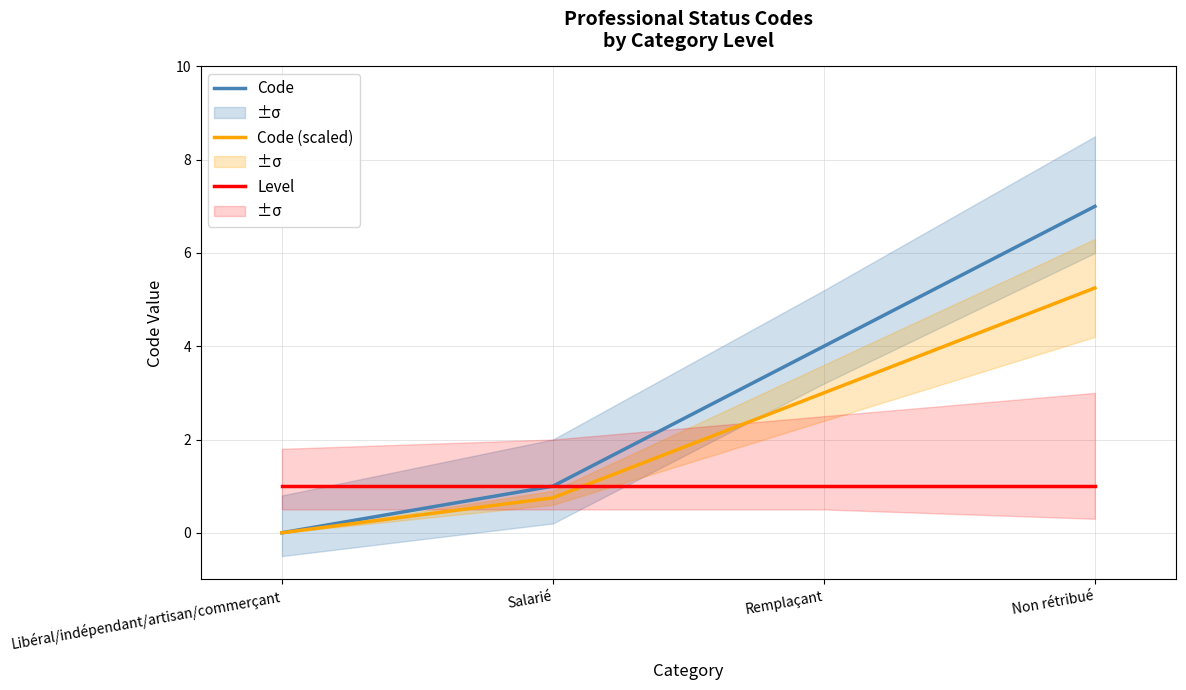

Where is Code (scaled) nearest to the value 2?

Remplaçant